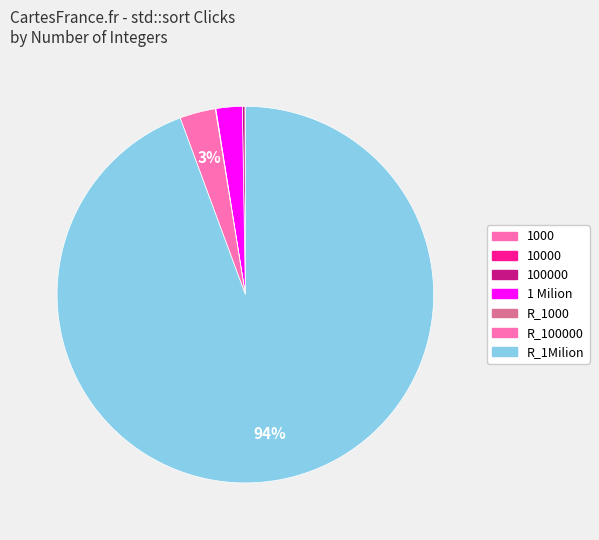

Does any single category account for the majority?

Yes